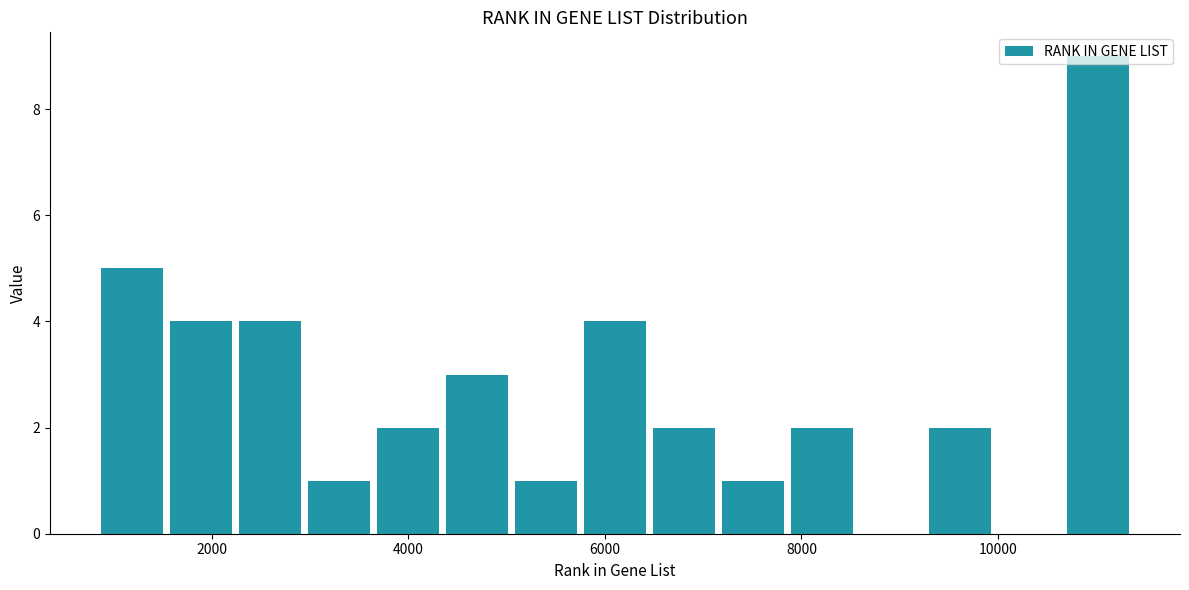

Around what value on the x-axis is the tallest bar? Give the approximate position of its centre, as read against the axis.

11000